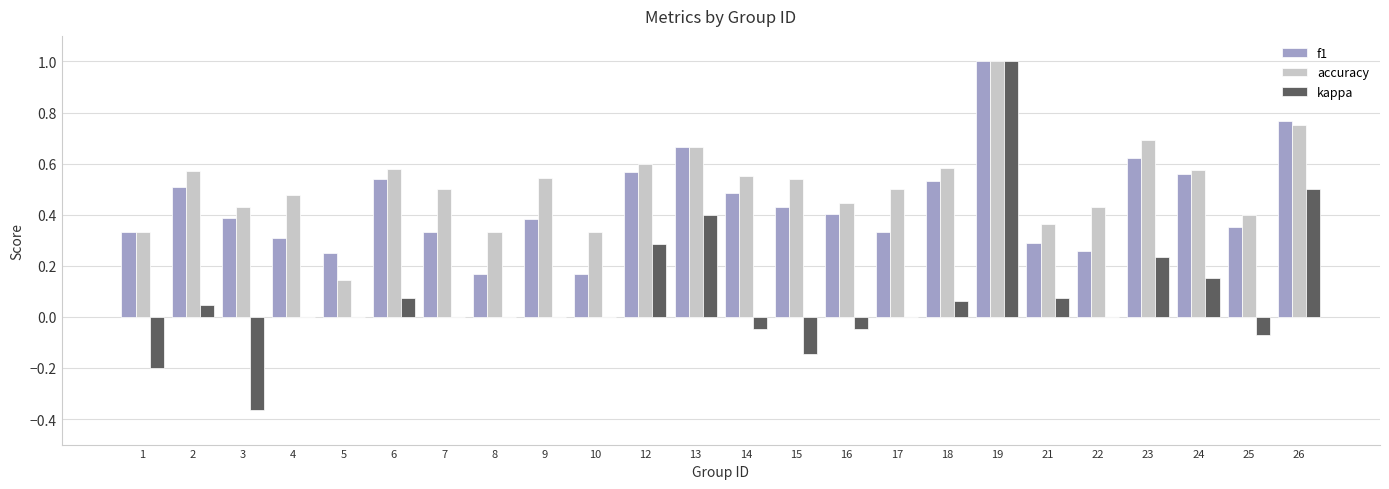

Which series has the largest range (max minus min)?

kappa